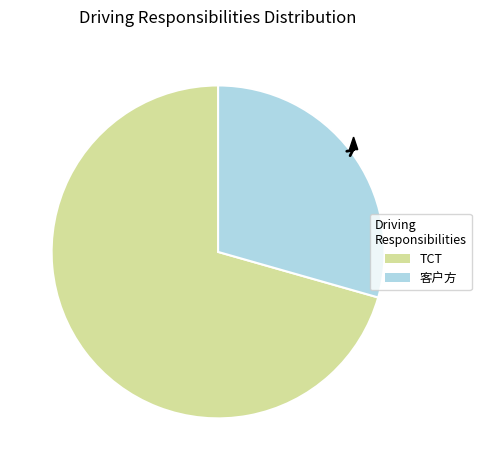

Do TCT and 客户方 together represent more than half of the pie?

Yes